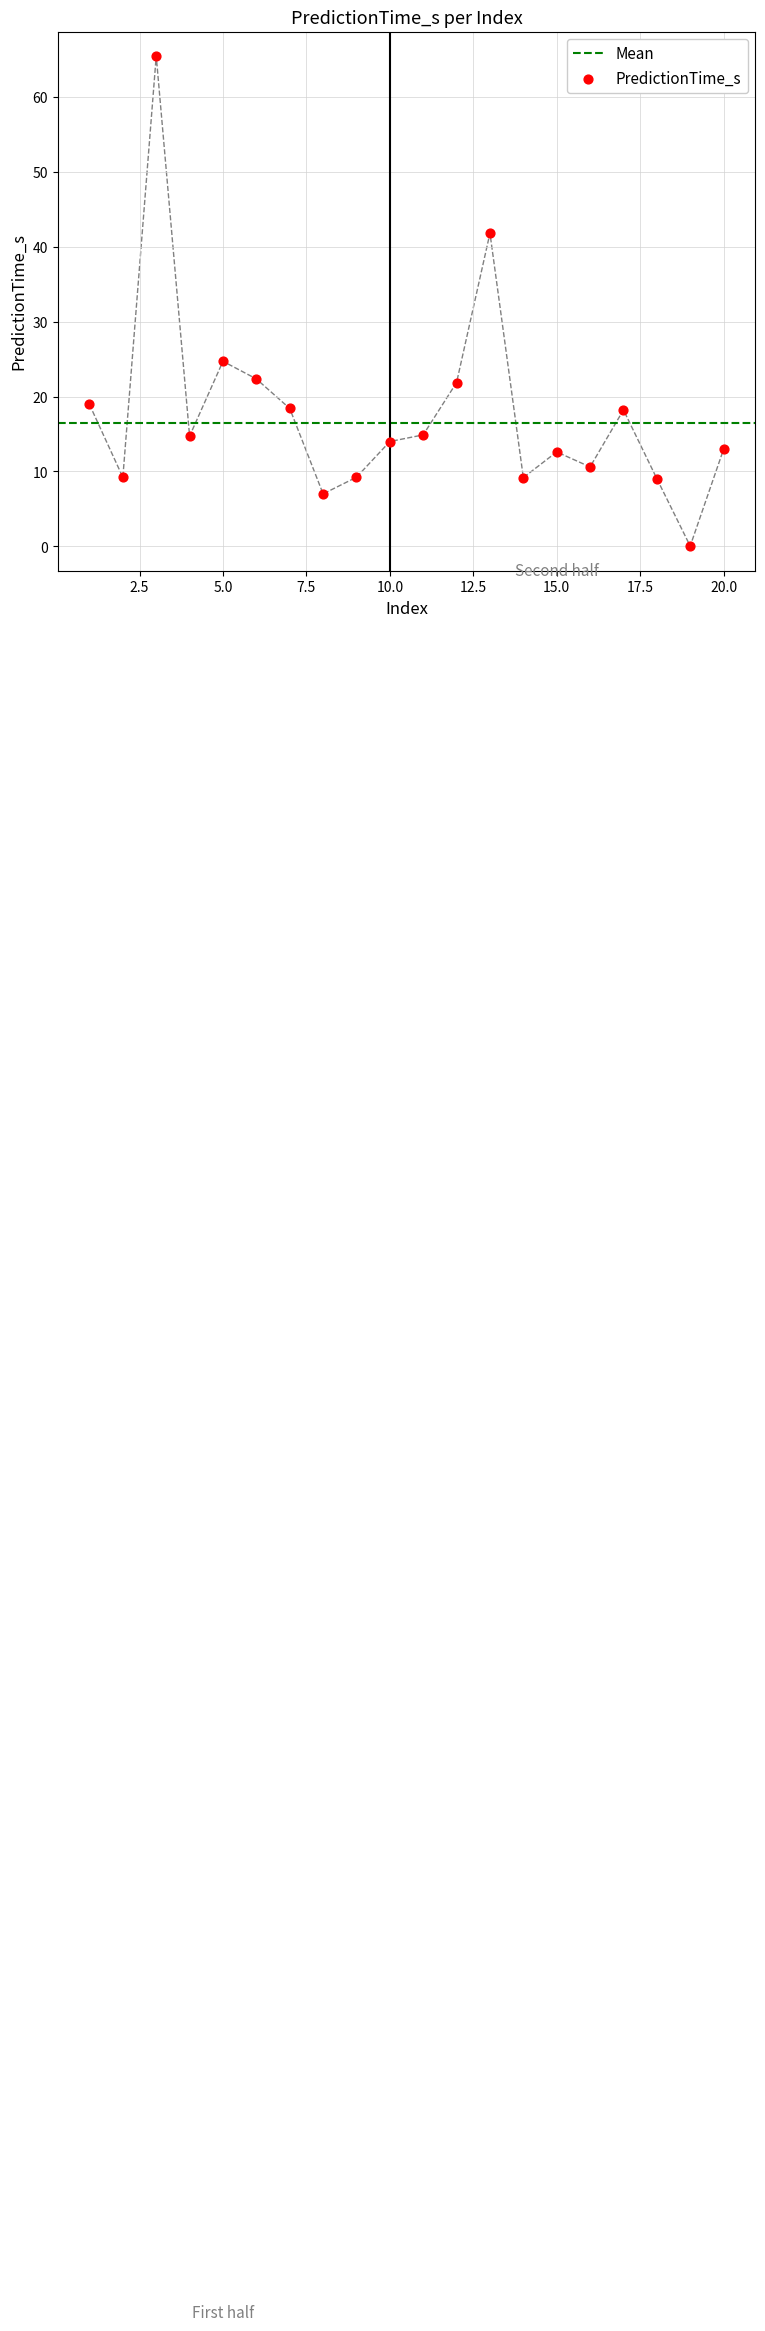

Between 12 and 20, which is larger?

12